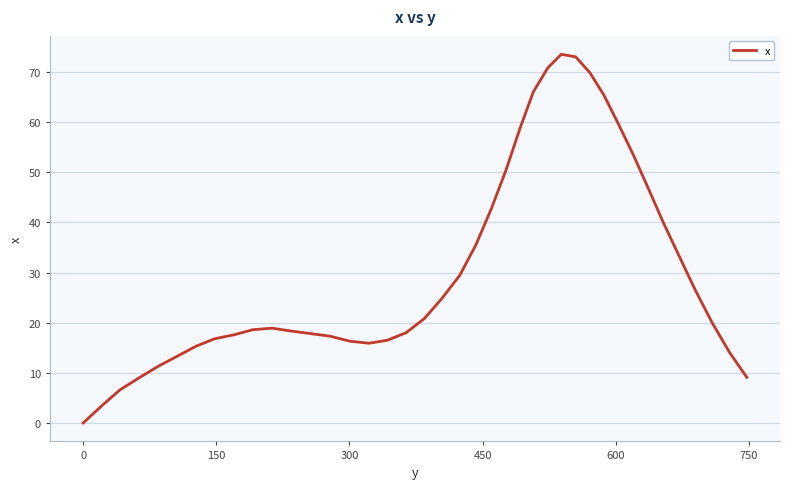

What is the difference between the maximum and minimum values?

73.5